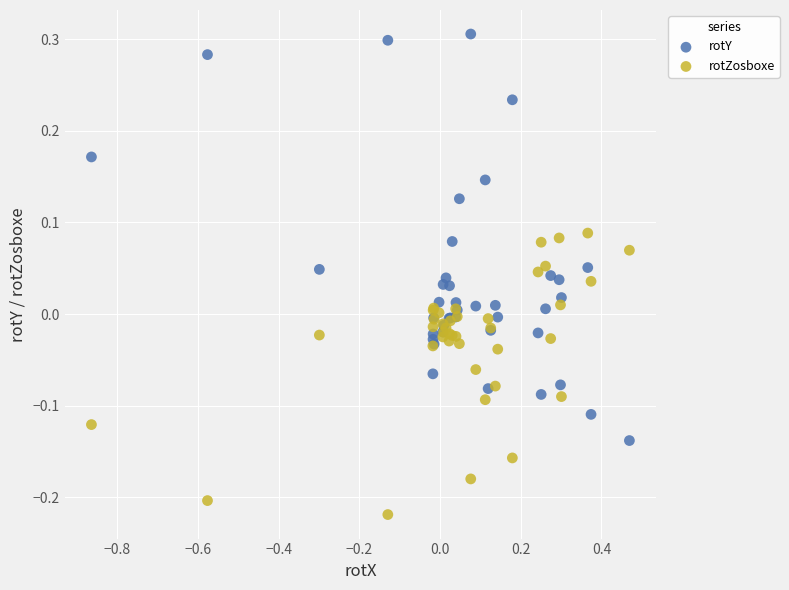

What are all the series names shown in the legend?

rotY, rotZosboxe